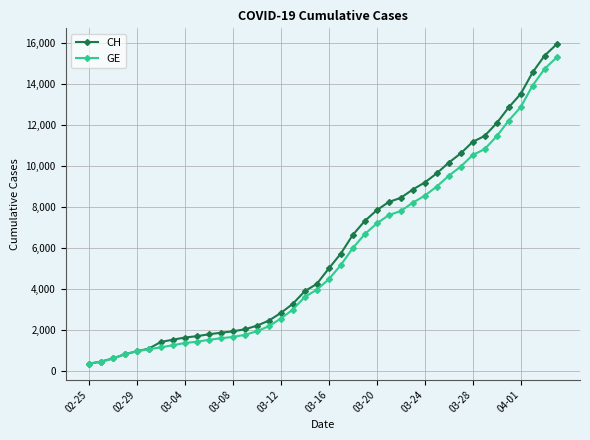

What is the value of the GE point at the 25th from the left?

7205